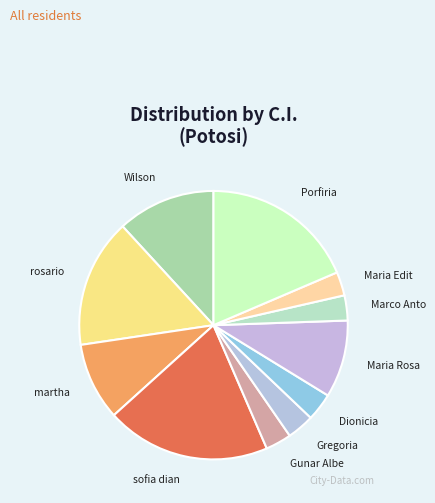

Rank the categories by value from lowest to highest.

Maria Edith, Marco Antonio, Gunar Alberto, Gregoria, Dionicia, Maria Rosario, martha, Wilson, rosario, Porfiria, sofia diana